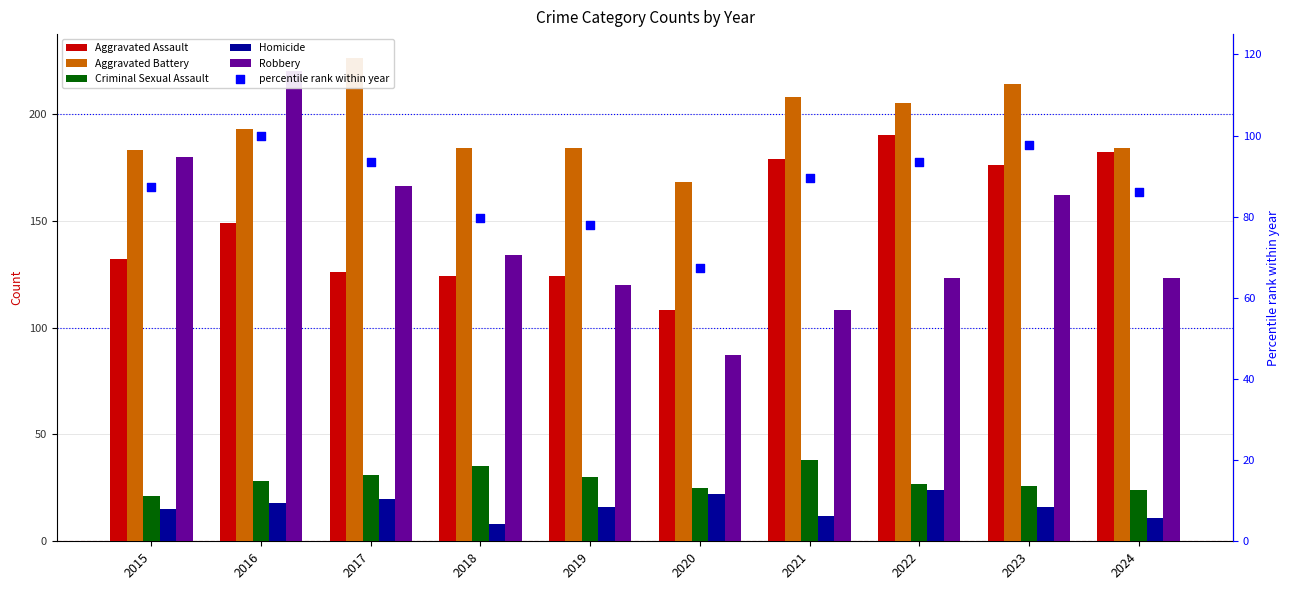

Which series has the largest total across all categories?

Aggravated Battery